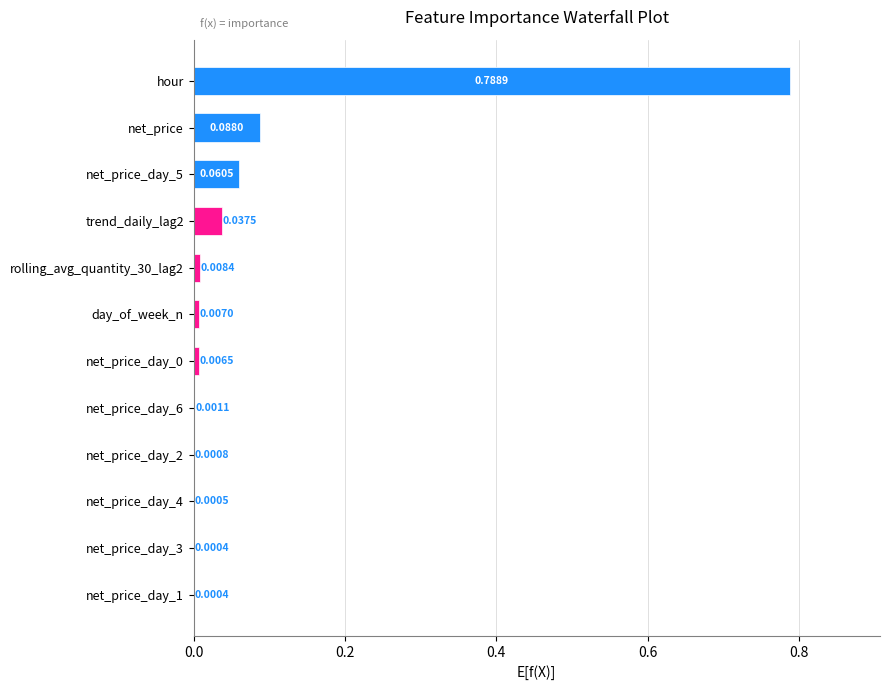

What is the sum of all values?

1.0